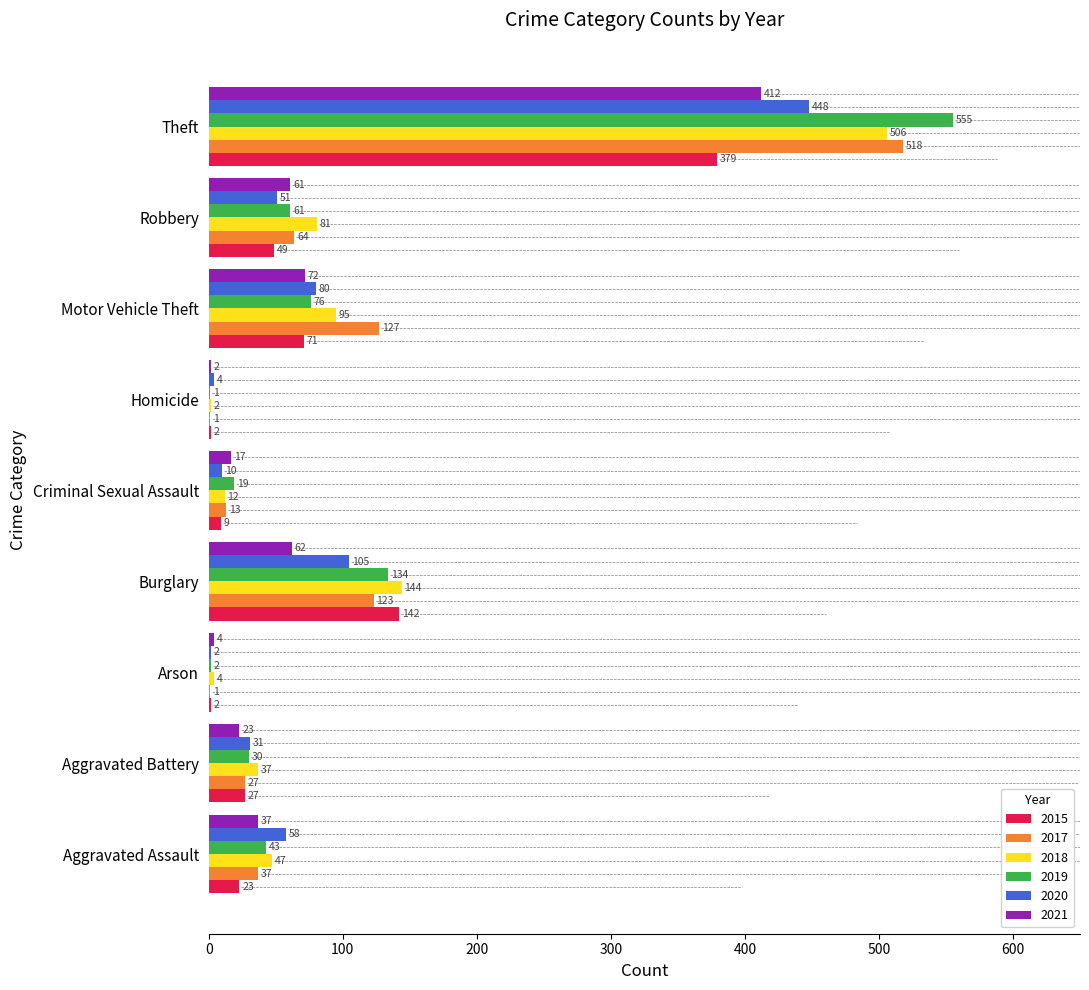

How many distinct data groups are displayed?

6